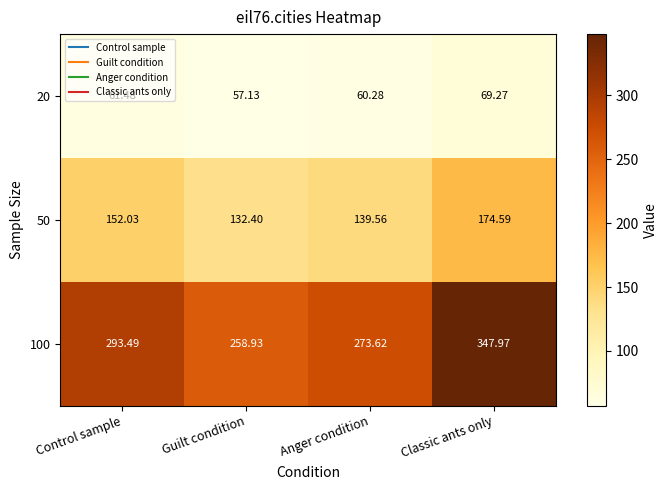

At which category is the sum across all series the highest?

Classic ants only